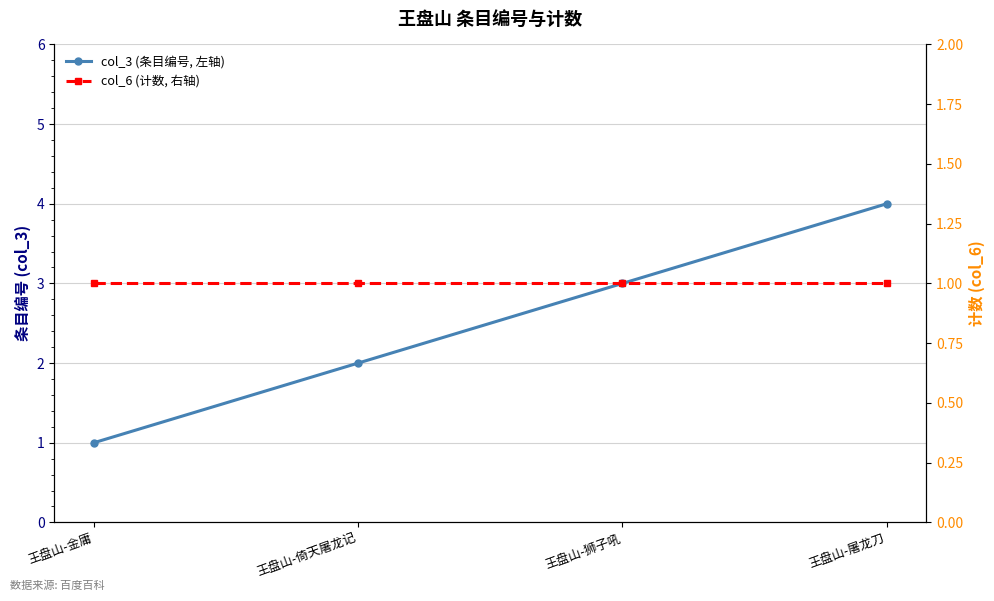

What position from the right is 王盘山-狮子吼?

2